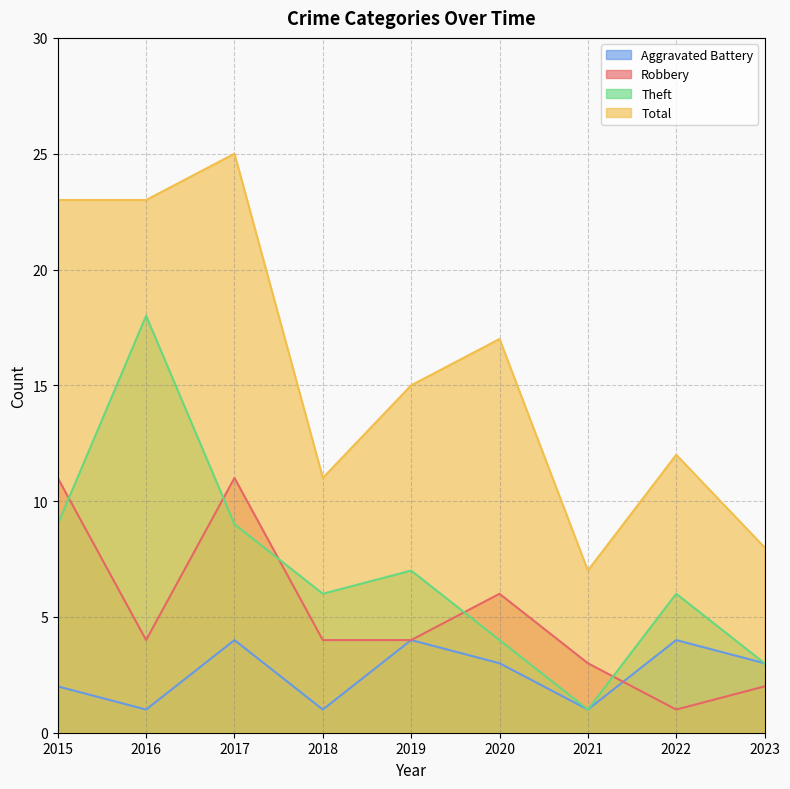

True or false: Robbery has more than 1 points higher than both neighbors.

True